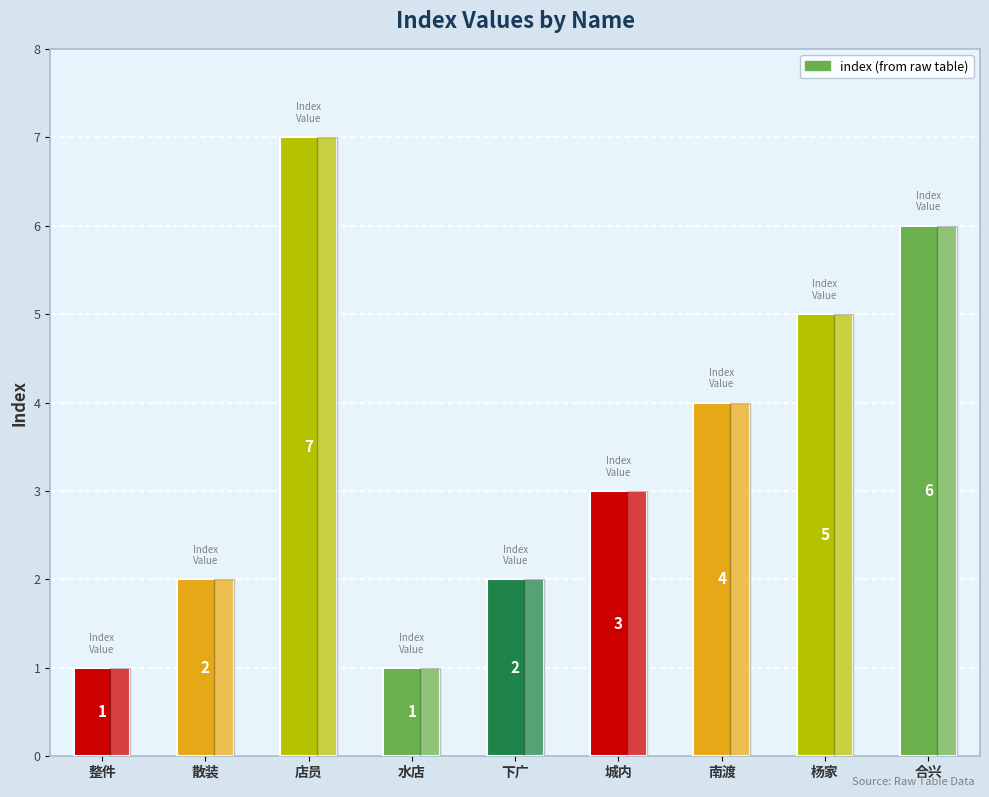

What is the change in value from 整件 to 杨家?

+4